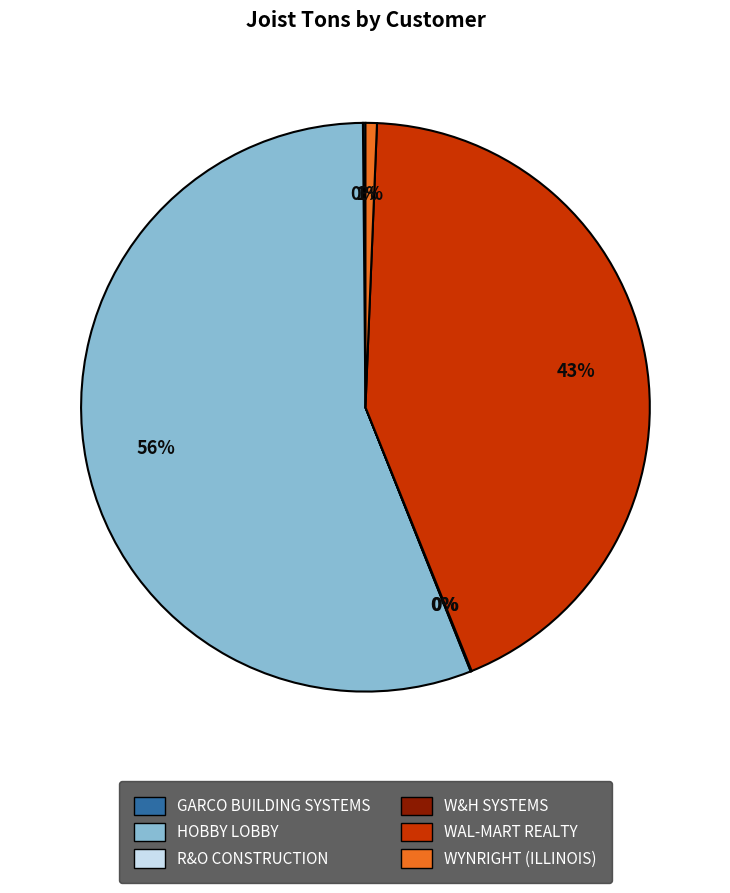

Is there a majority slice in this chart?

Yes